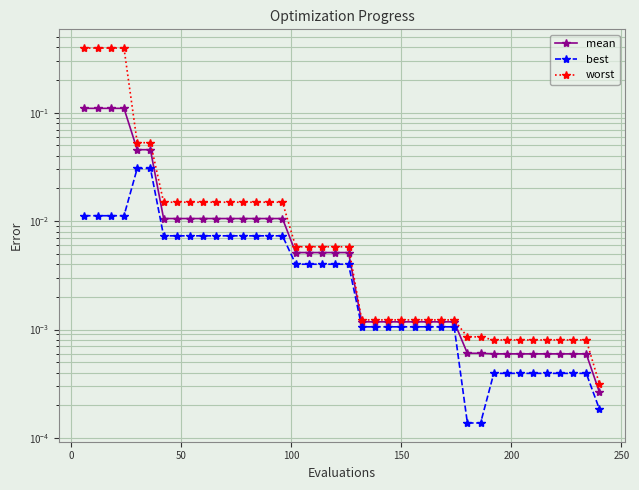

Reading right to left, extract all data points from this chart.

mean: 0.0	0.0	0.0	0.0	0.0	0.0	0.0	0.0	0.0	0.0	0.0	0.0	0.0	0.0	0.0	0.0	0.0	0.0	0.0	0.0	0.0	0.0	0.0	0.0	0.0	0.0	0.0	0.0	0.0	0.0	0.0	0.0	0.0	0.0	0.0	0.0	0.1	0.1	0.1	0.1
best: 0.0	0.0	0.0	0.0	0.0	0.0	0.0	0.0	0.0	0.0	0.0	0.0	0.0	0.0	0.0	0.0	0.0	0.0	0.0	0.0	0.0	0.0	0.0	0.0	0.0	0.0	0.0	0.0	0.0	0.0	0.0	0.0	0.0	0.0	0.0	0.0	0.0	0.0	0.0	0.0
worst: 0.0	0.0	0.0	0.0	0.0	0.0	0.0	0.0	0.0	0.0	0.0	0.0	0.0	0.0	0.0	0.0	0.0	0.0	0.0	0.0	0.0	0.0	0.0	0.0	0.0	0.0	0.0	0.0	0.0	0.0	0.0	0.0	0.0	0.0	0.1	0.1	0.4	0.4	0.4	0.4